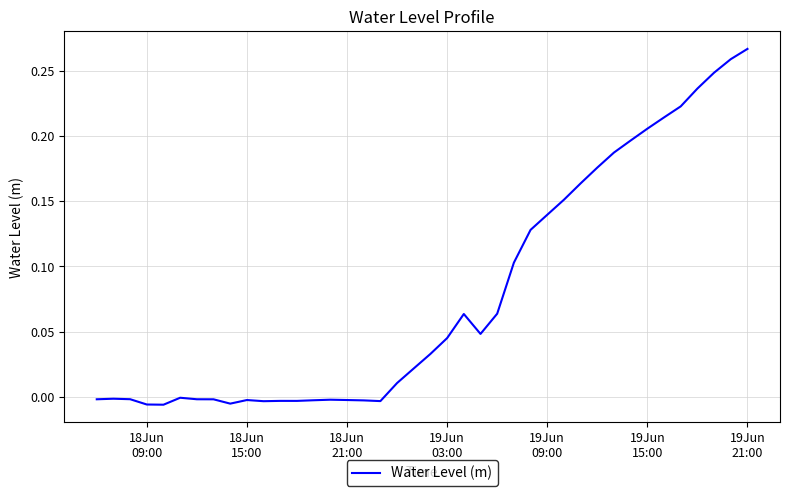

Is this an area chart (filled region under the line)?

No